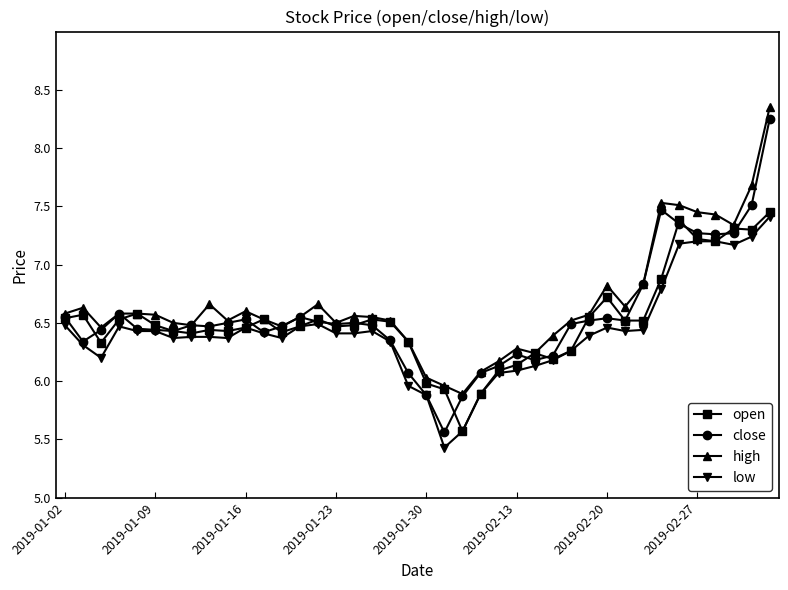

What is the minimum value for high?

5.9